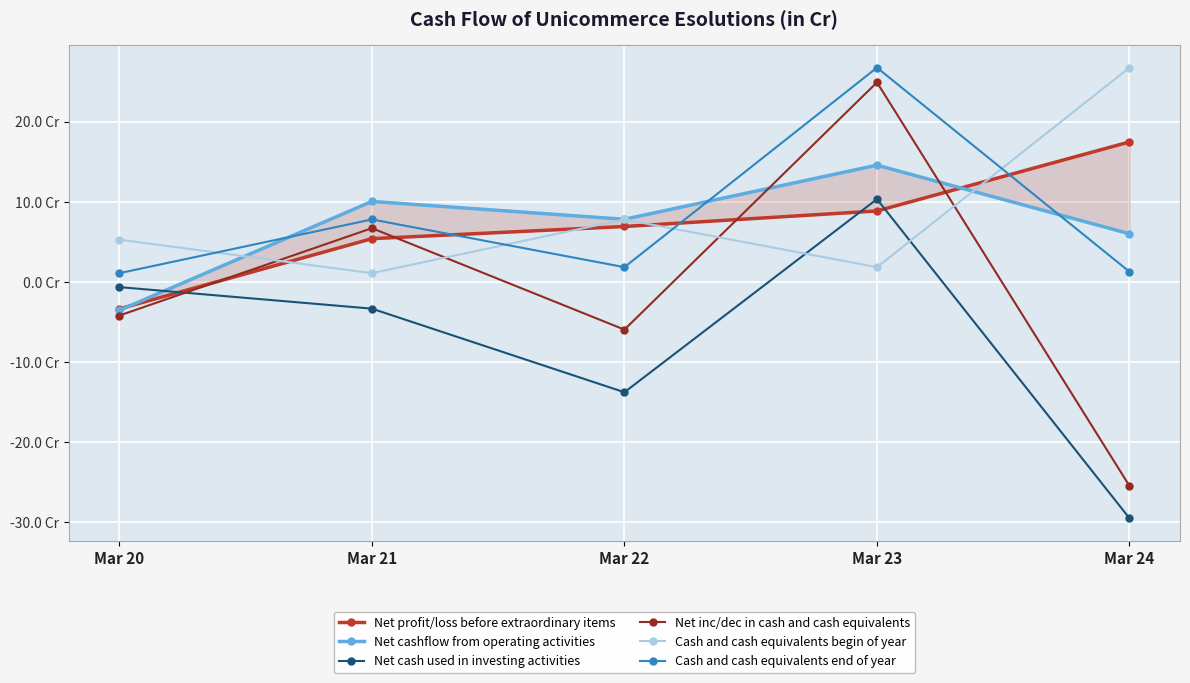

At which category is the sum across all series the highest?

Mar 23